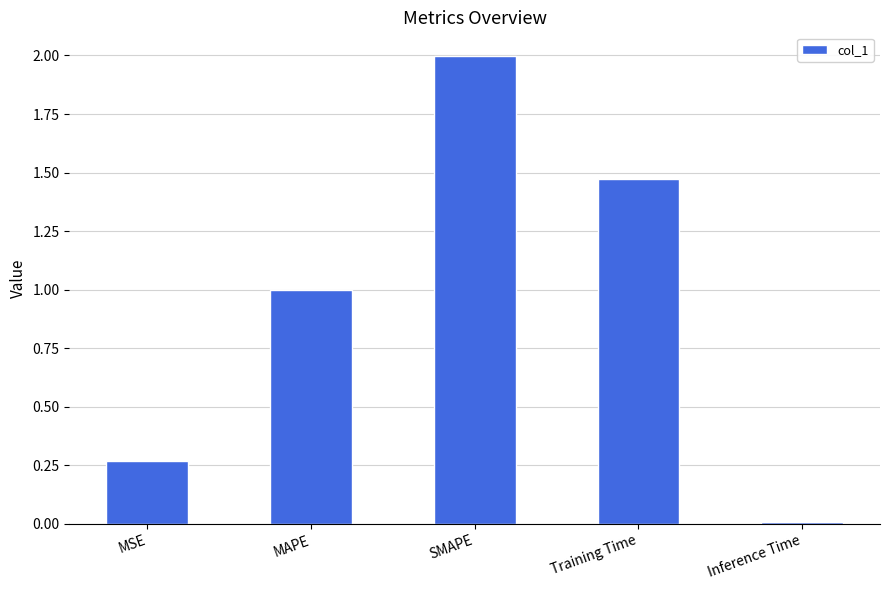

Is it true that the value at SMAPE is 3.6?

False